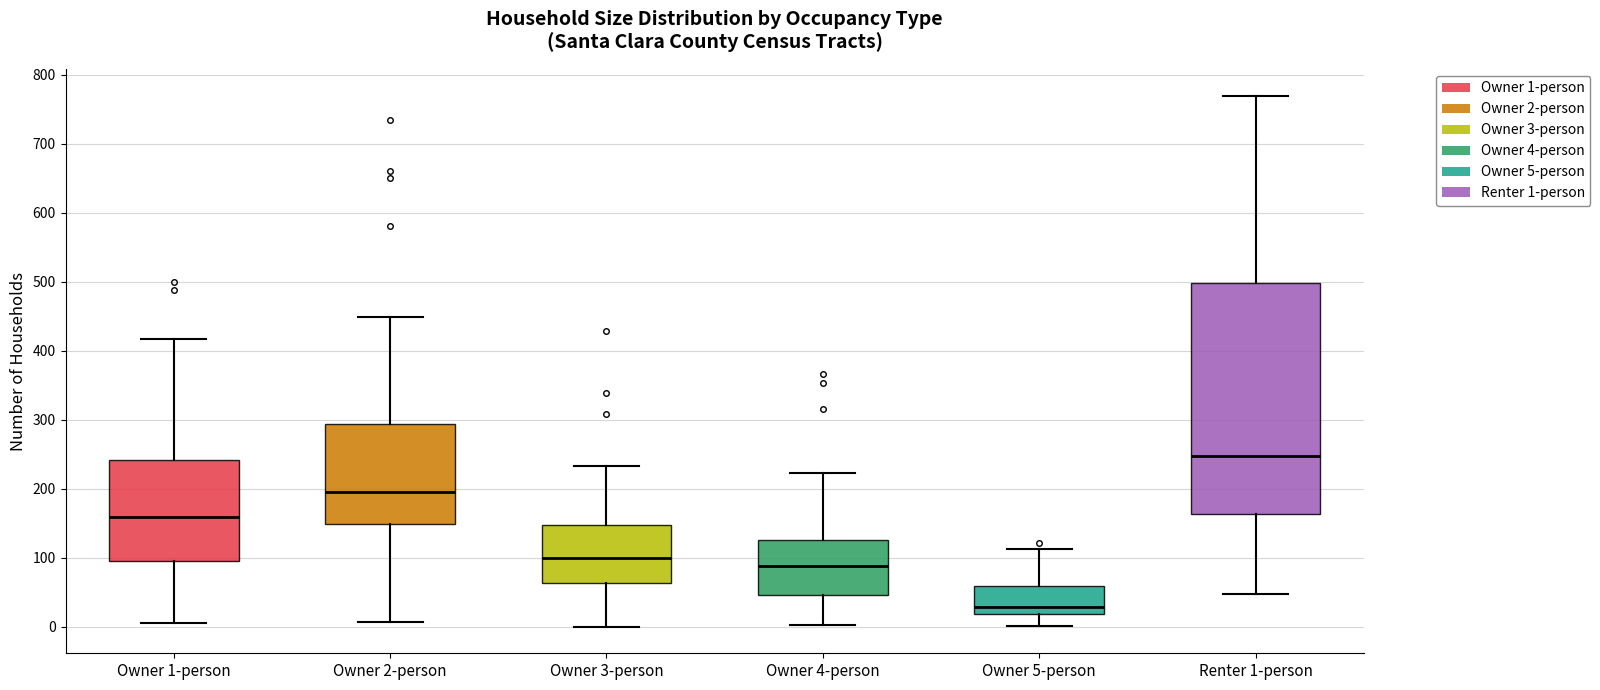

Reading left to right, transcribe this box plot: for each box, give where its median line is, the range the box spans, and where its two whiskers end, as read against the y-axis. The values are not printed on the chart, so give them approximately, as read against the axis.

Owner 1-person: median 160, box 100 to 240, whiskers 10 to 420
Owner 2-person: median 200, box 150 to 290, whiskers 10 to 450
Owner 3-person: median 100, box 60 to 150, whiskers 0 to 230
Owner 4-person: median 90, box 50 to 130, whiskers 0 to 220
Owner 5-person: median 30, box 20 to 60, whiskers 0 to 110
Renter 1-person: median 250, box 160 to 500, whiskers 50 to 770